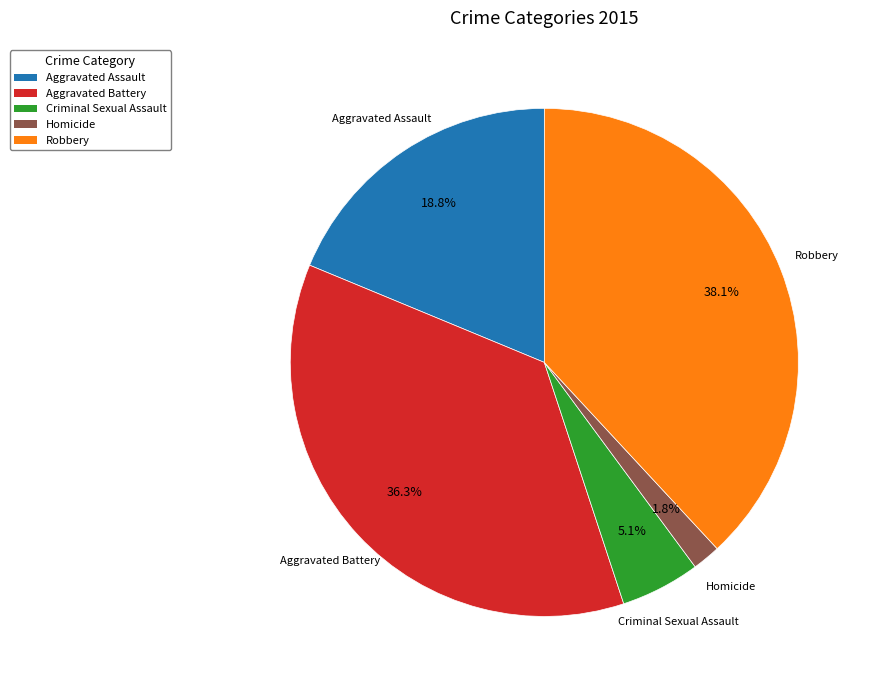

To the nearest percent, what is the combined percentage of Criminal Sexual Assault and Robbery?

43%